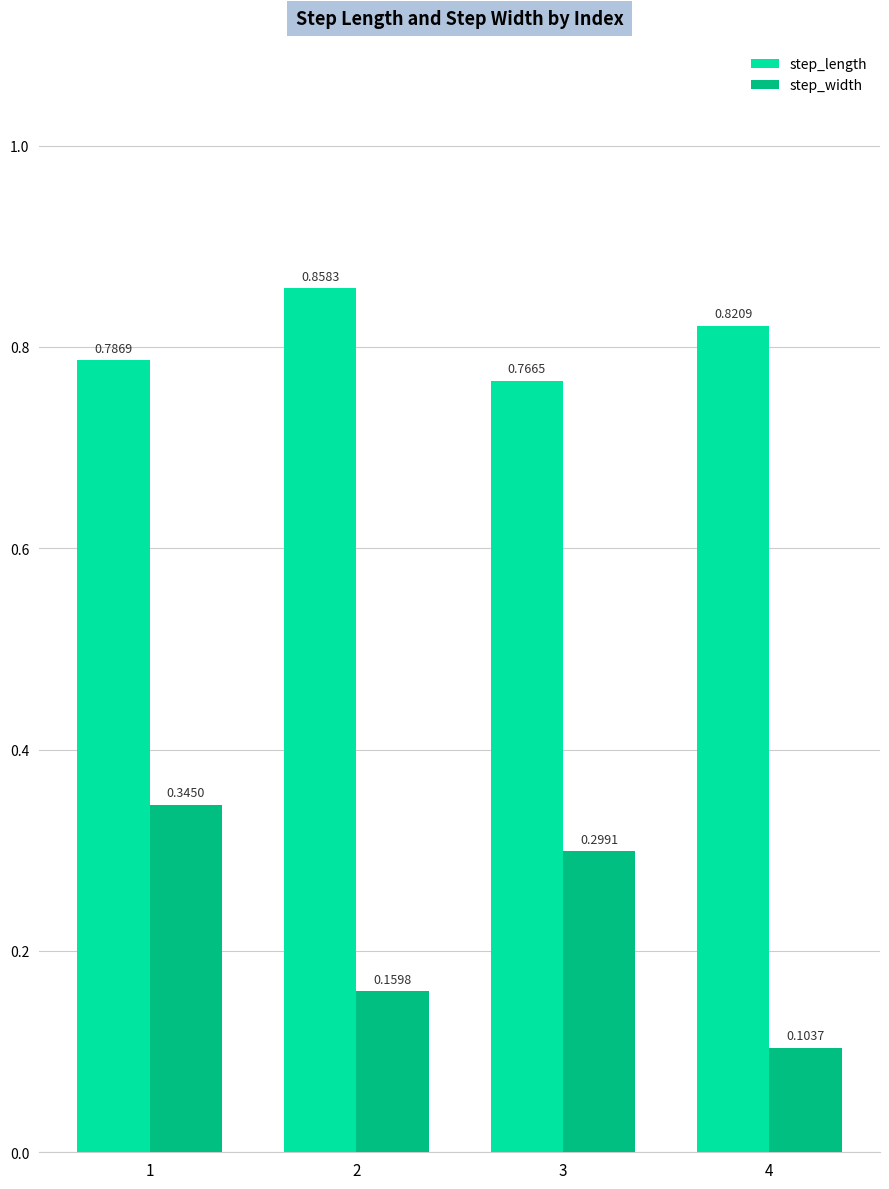

What are all the series names shown in the legend?

step_length, step_width